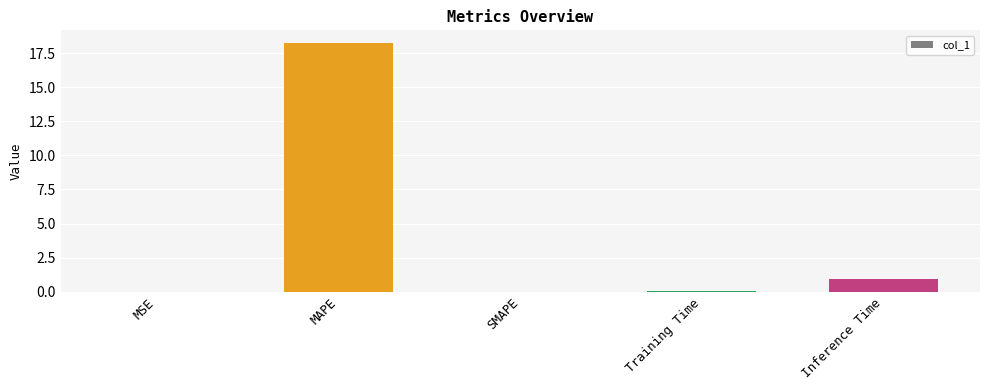

What is the approximate value at Inference Time?

0.9